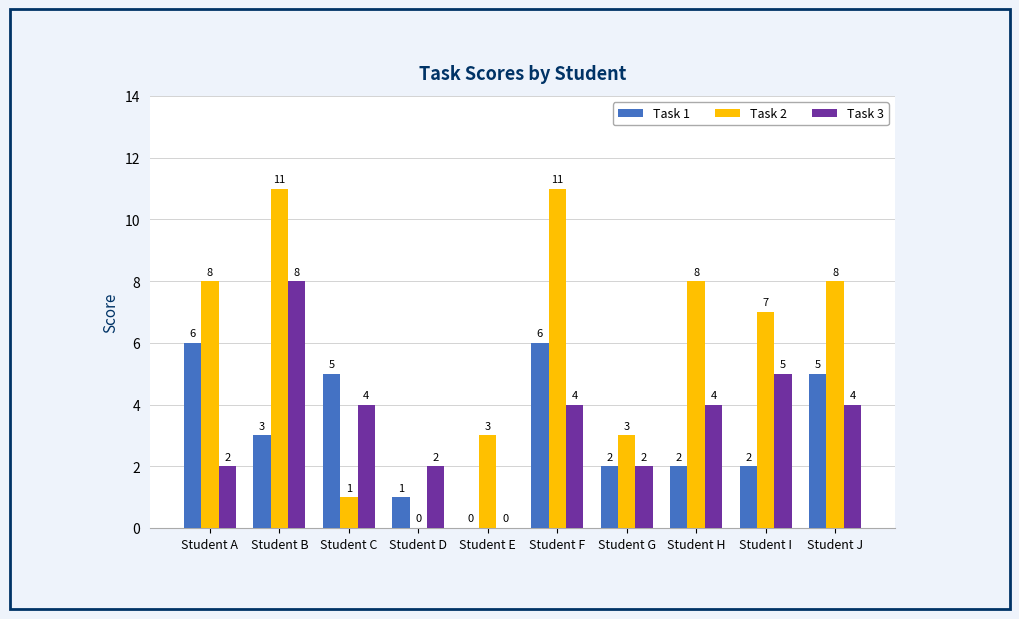

Which series has the largest range (max minus min)?

Task 2